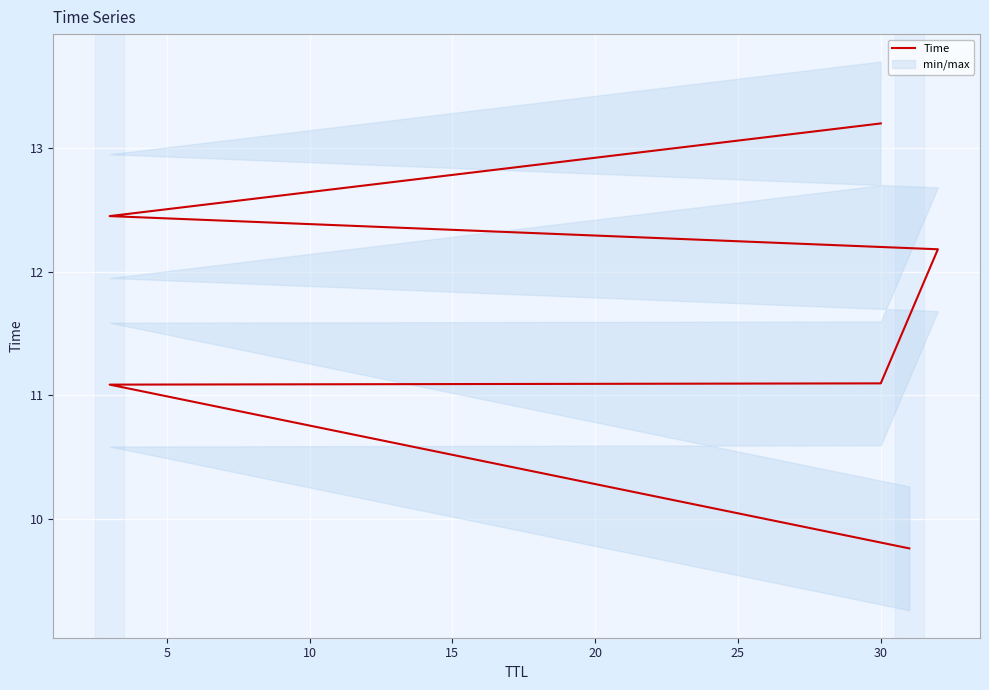

Approximately how many times larger is the value at 30 compared to 30?

1.2